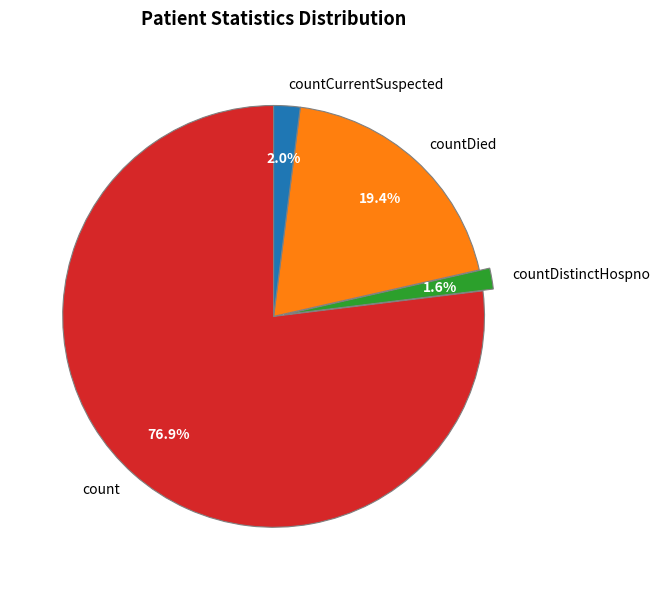

How many slices are in this pie chart?

4